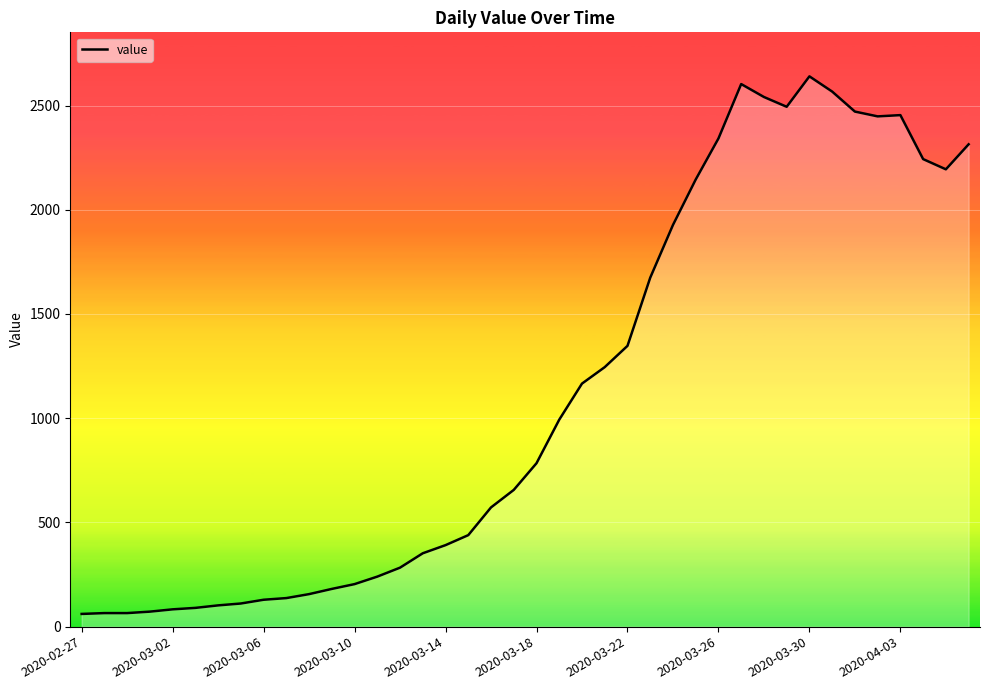

What is the minimum value shown in the chart?

61